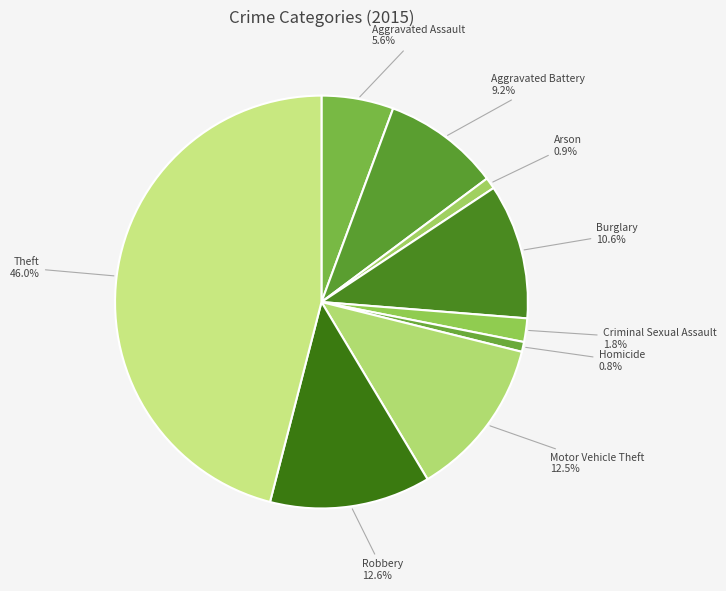

Does Motor Vehicle Theft represent more than half of the total?

No